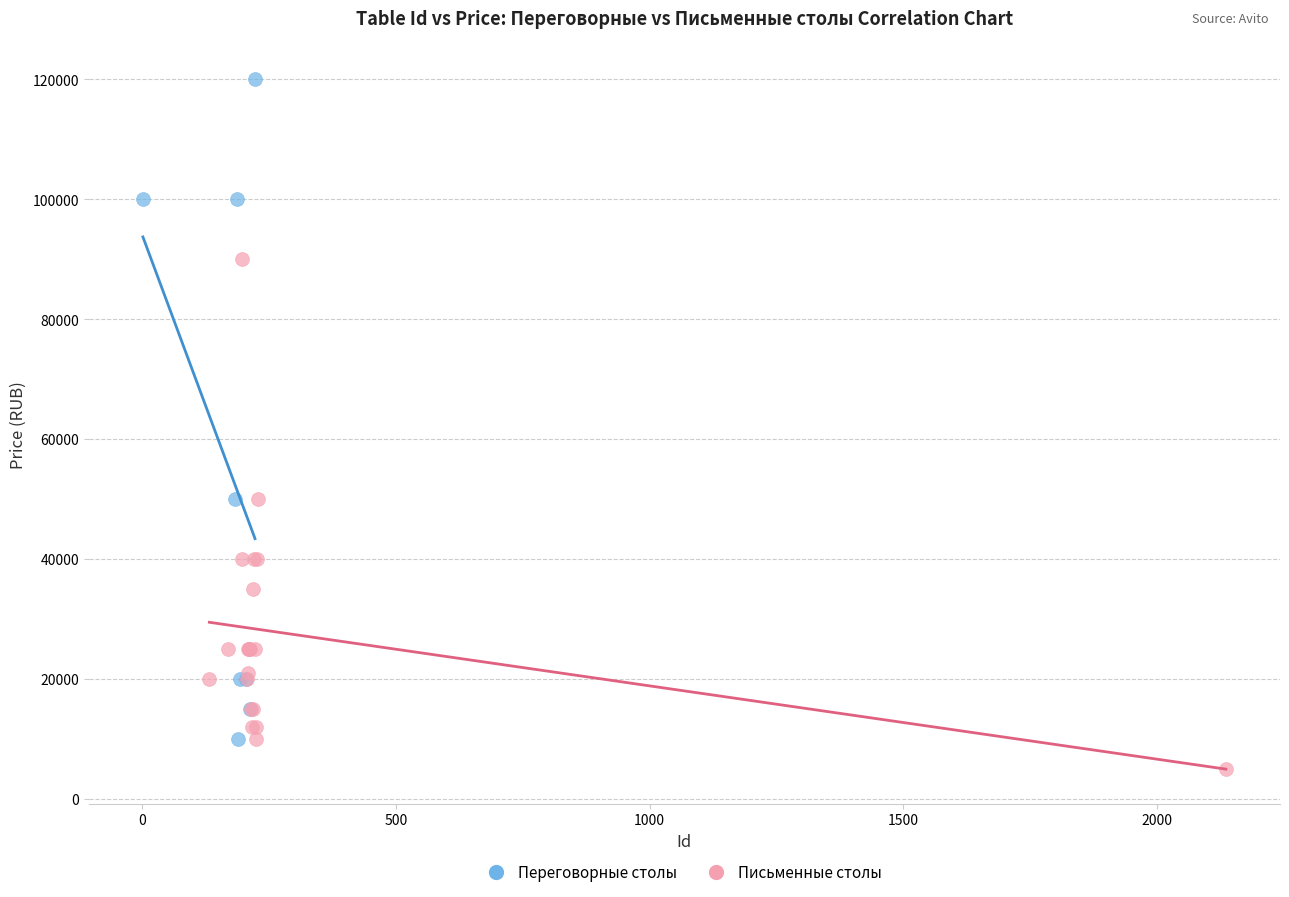

Which series reaches the minimum Y coordinate?

Письменные столы